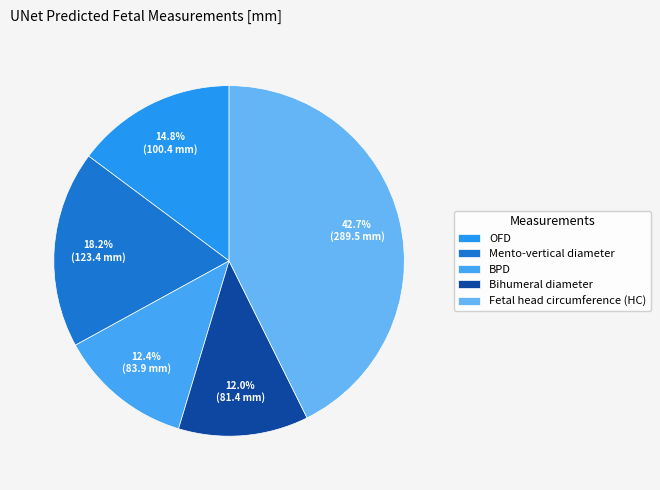

What portion of the pie excludes OFD?

85.2%